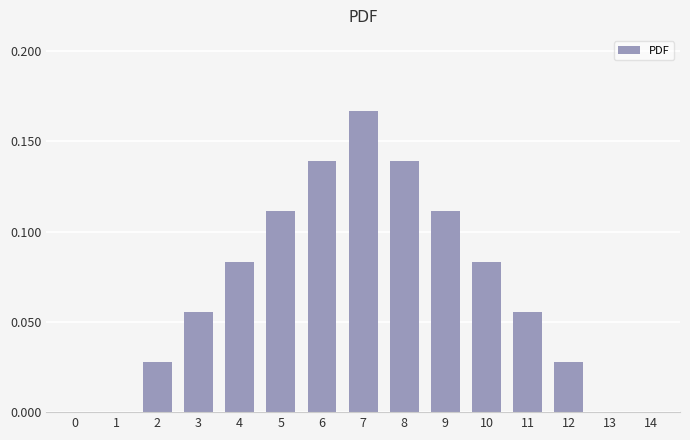

How many data points does each series have?

15